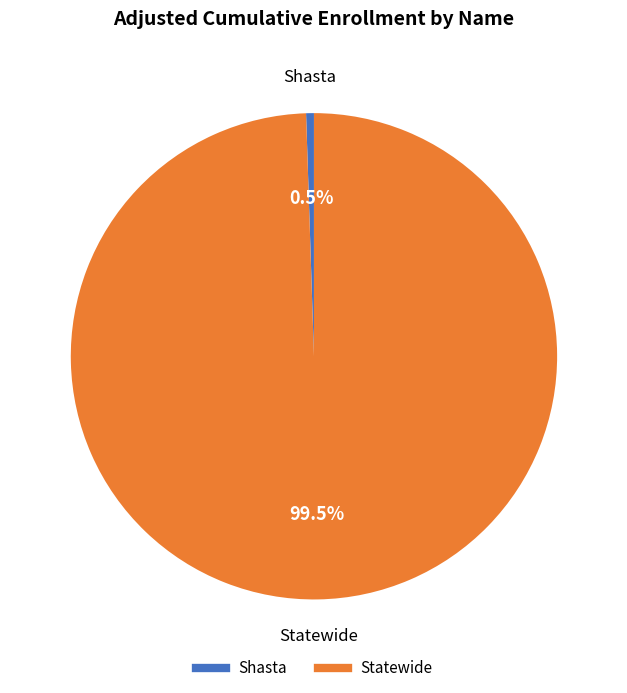

True or false: Statewide accounts for 89% of the total.

False